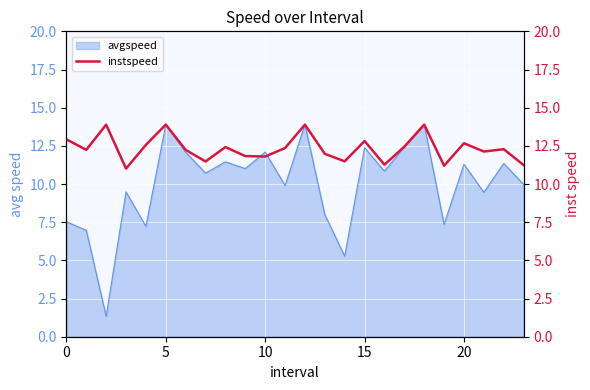

Reading left to right, transcribe all the data shown in this chart.

12.9	12.2	13.9	11.0	12.6	13.9	12.2	11.5	12.4	11.8	11.8	12.4	13.9	12.0	11.5	12.8	11.3	12.4	13.9	11.2	12.7	12.1	12.3	11.2